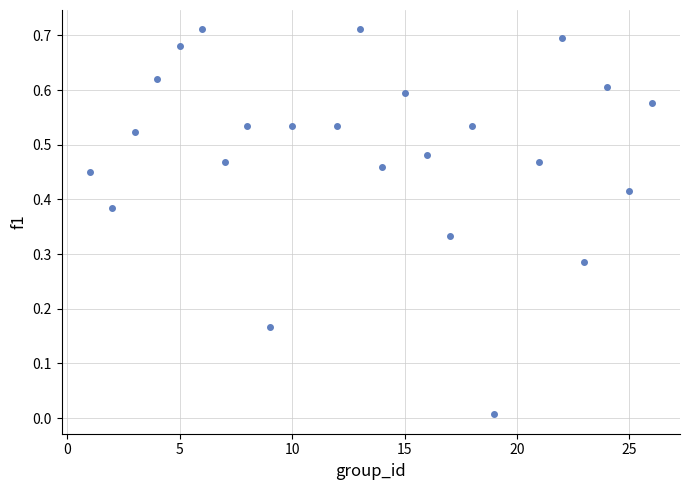

What is the range of X values (max minus min)?

25.0